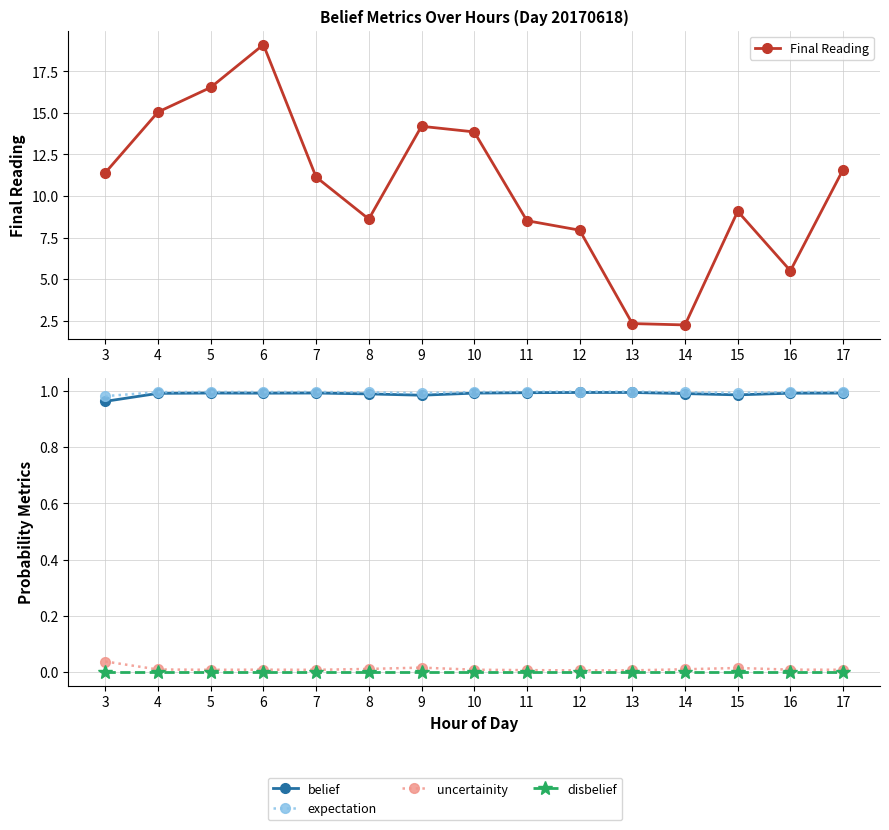

Is it true that Final Reading equals 11.6 at 17?

True